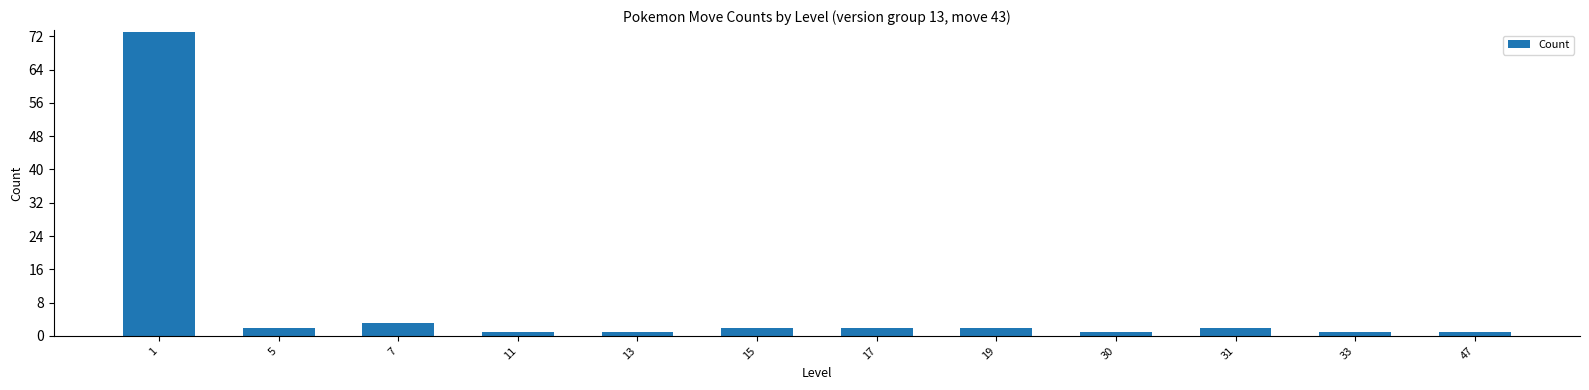

What is the average value?

8